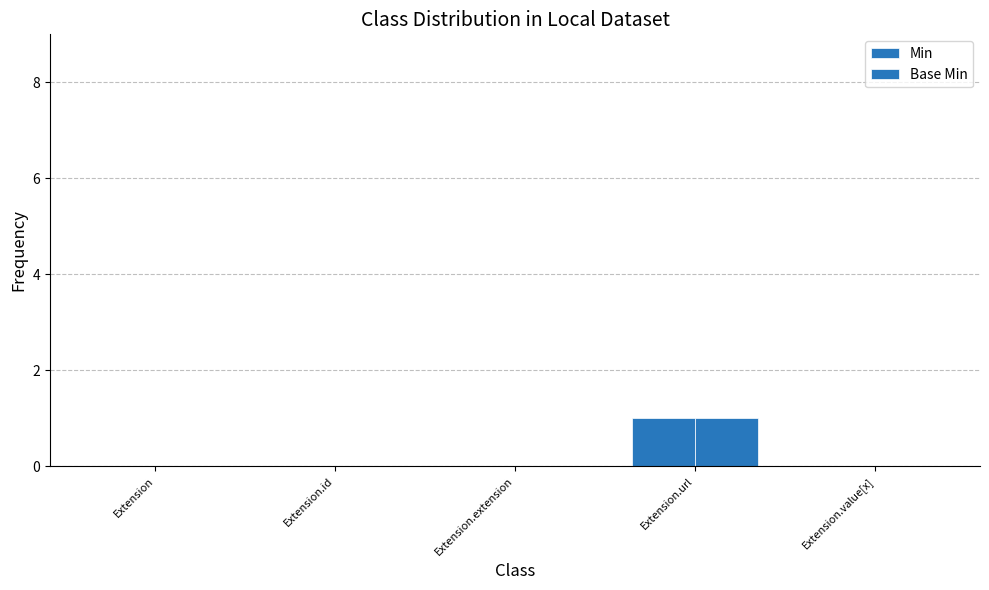

What is the approximate value of Min at Extension.url?

1